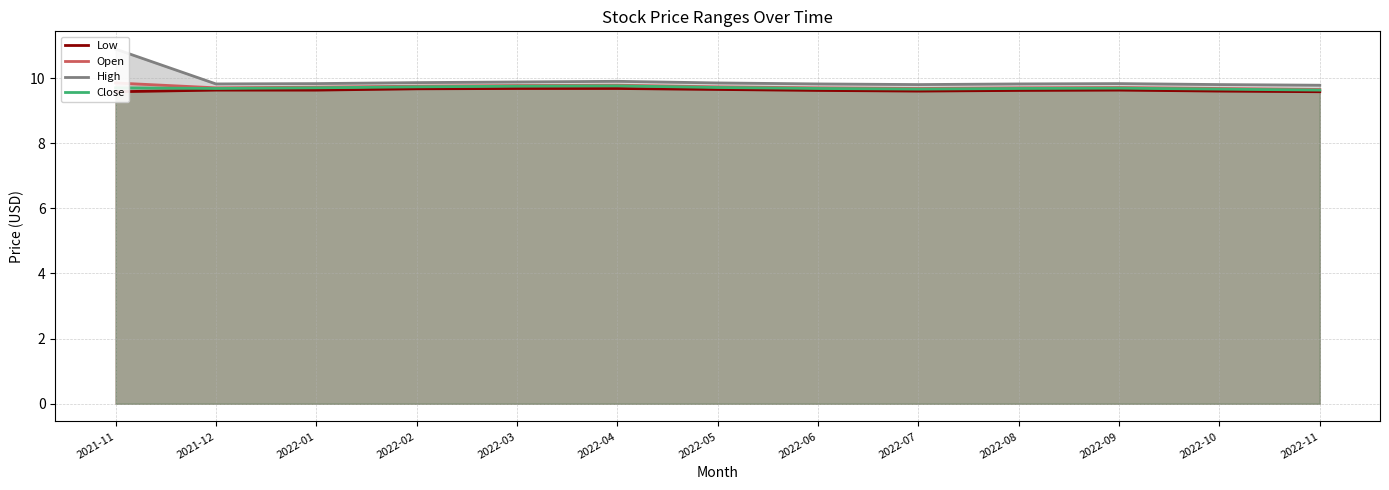

Reading right to left, extract all data points from this chart.

Low: 2022-11=9.6	2022-10=9.6	2022-09=9.6	2022-08=9.6	2022-07=9.6	2022-06=9.6	2022-05=9.7	2022-04=9.7	2022-03=9.7	2022-02=9.7	2022-01=9.6	2021-12=9.6	2021-11=9.6
Open: 2022-11=9.7	2022-10=9.7	2022-09=9.7	2022-08=9.7	2022-07=9.7	2022-06=9.7	2022-05=9.7	2022-04=9.8	2022-03=9.8	2022-02=9.8	2022-01=9.7	2021-12=9.7	2021-11=9.8
High: 2022-11=9.8	2022-10=9.8	2022-09=9.8	2022-08=9.8	2022-07=9.8	2022-06=9.8	2022-05=9.8	2022-04=9.9	2022-03=9.9	2022-02=9.9	2022-01=9.8	2021-12=9.8	2021-11=10.9
Close: 2022-11=9.6	2022-10=9.7	2022-09=9.7	2022-08=9.7	2022-07=9.7	2022-06=9.7	2022-05=9.7	2022-04=9.8	2022-03=9.8	2022-02=9.7	2022-01=9.7	2021-12=9.7	2021-11=9.7